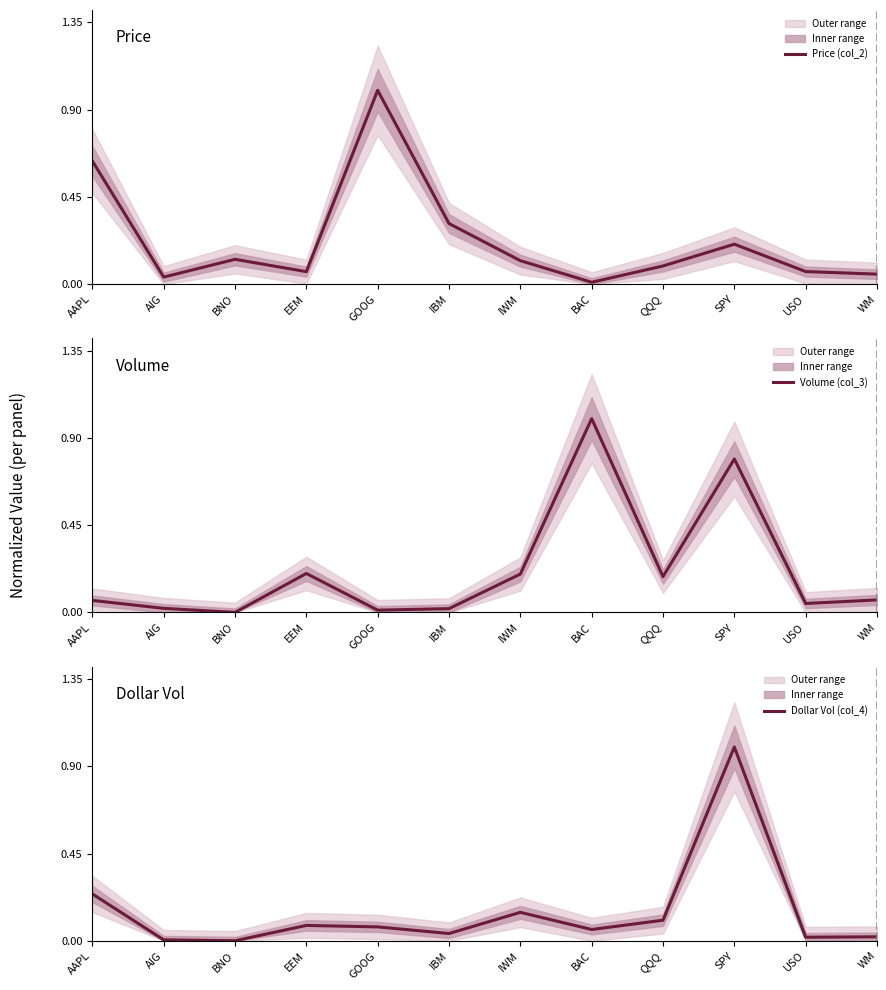

Does the chart have visible grid lines?

No